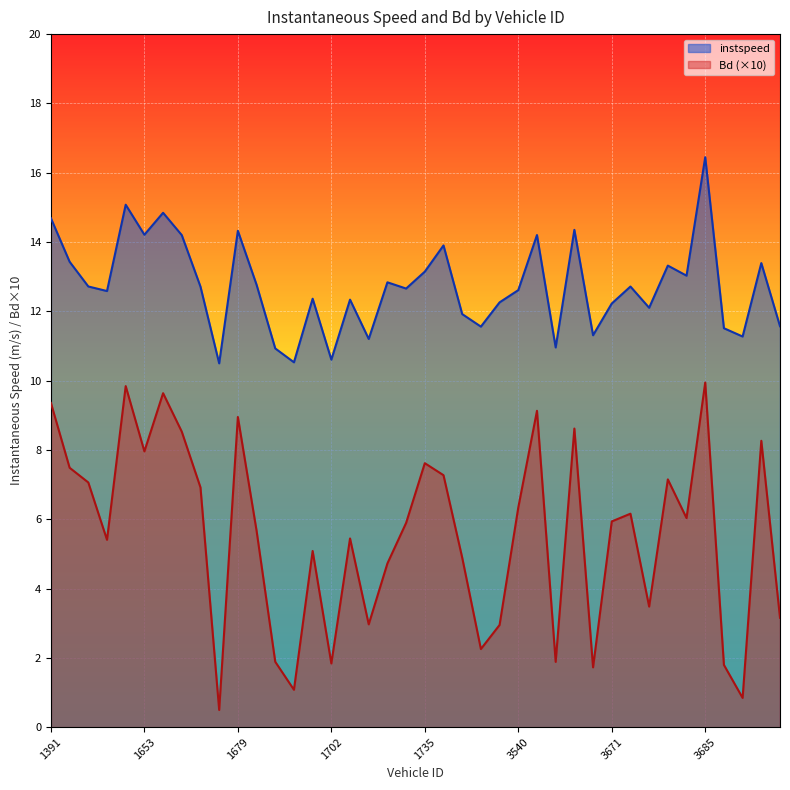

At how many categories does at least one series exceed 12?

28